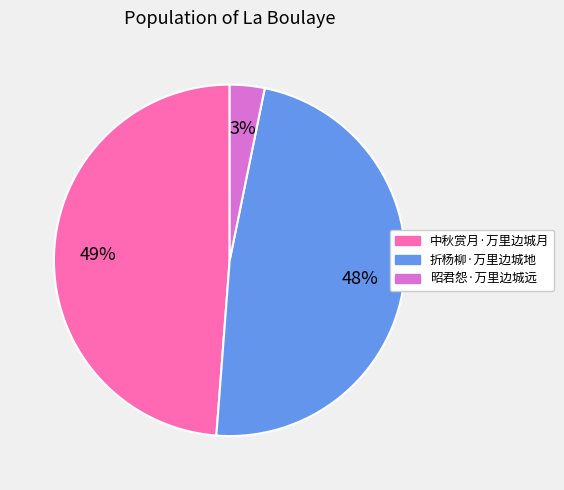

True or false: 折杨柳·万里边城地 accounts for 48% of the total.

True